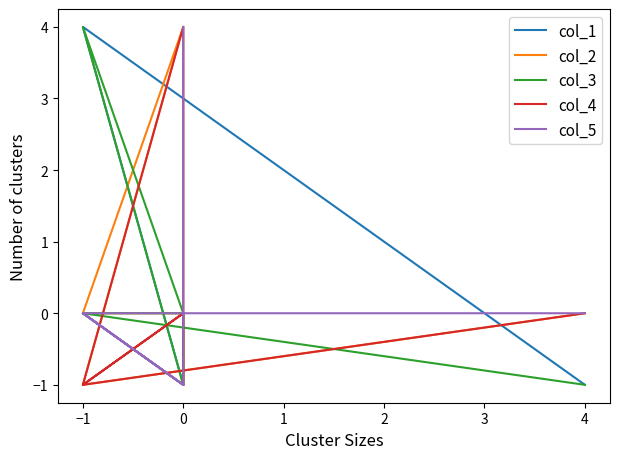

What is the sum of the col_5 values at 0 and −1?

-1